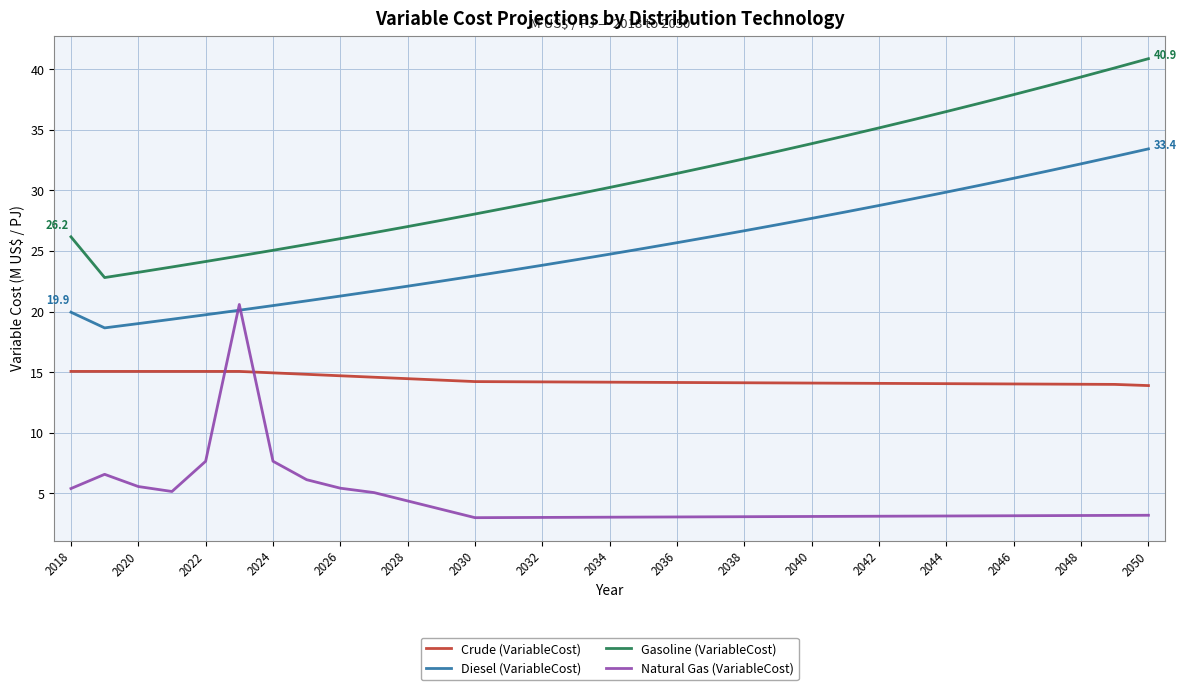

True or false: Natural Gas (VariableCost) and Crude (VariableCost) cross at least once.

True